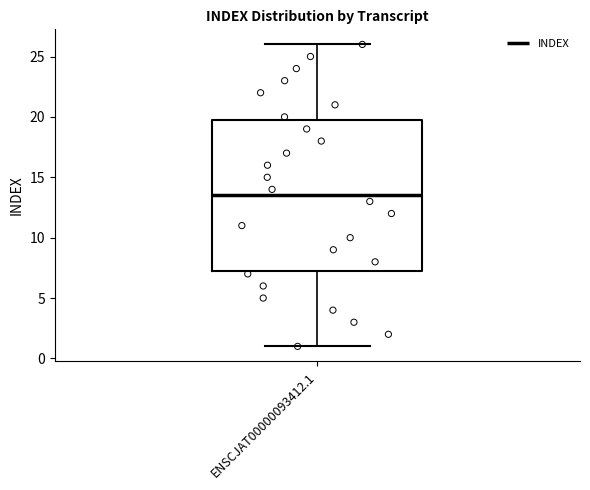

Where does the upper whisker of the box for ENSCJAT00000093412.1 end on the y-axis? The values are not printed on the chart, so give them approximately, as read against the axis.

26.0